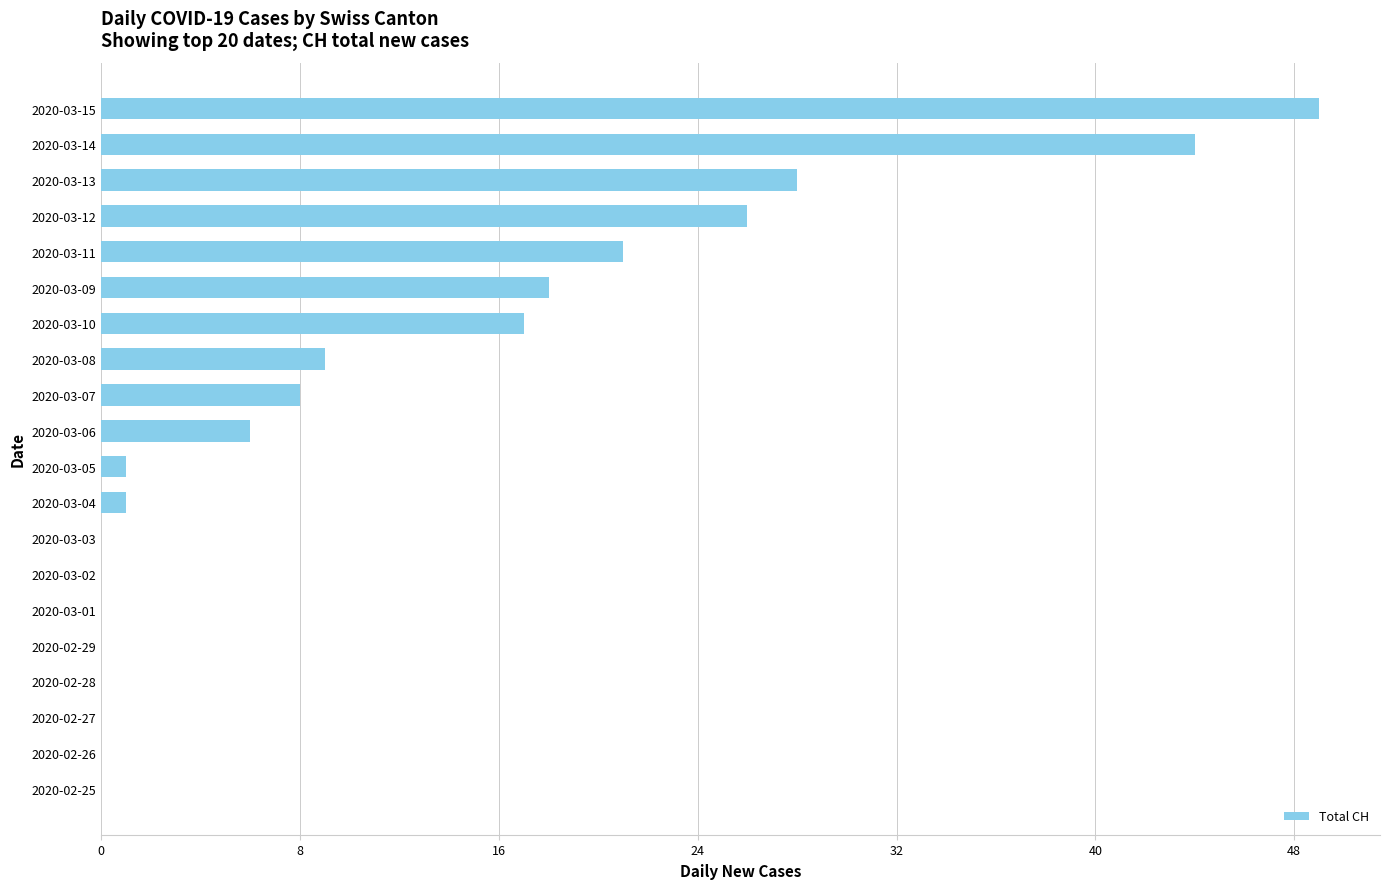

The value at 2020-03-02 is -19. True or false?

False